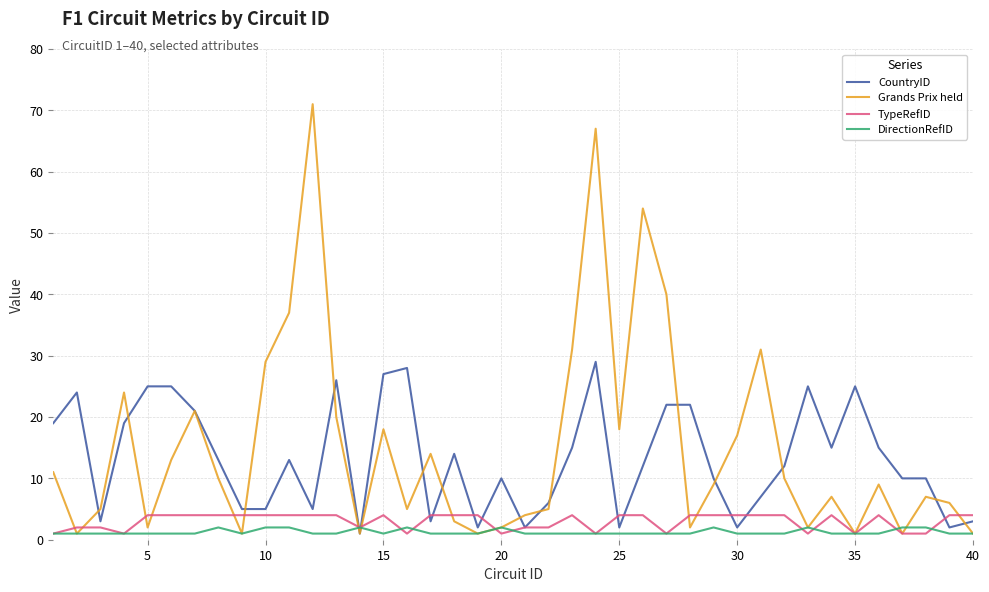

What is the maximum value for TypeRefID?

4